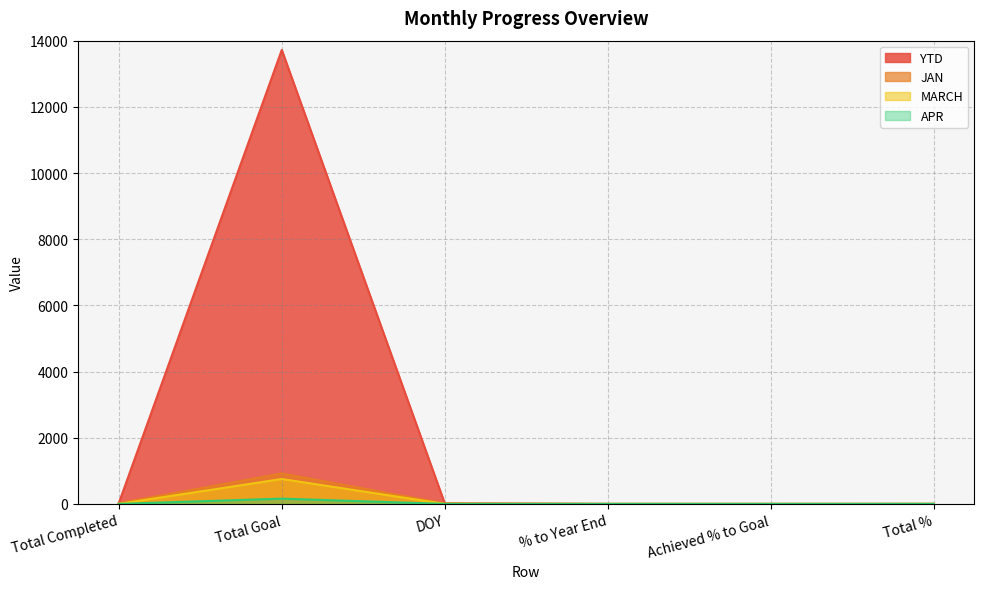

The value of YTD at % to Year End is 0.0. True or false?

False